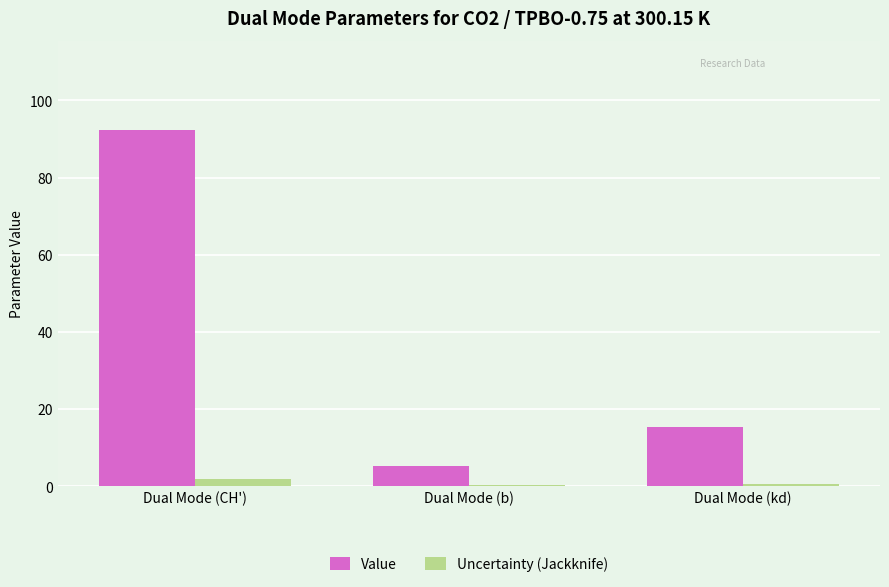

Between Dual Mode (CH') and Dual Mode (kd), which series saw the biggest shift?

Value